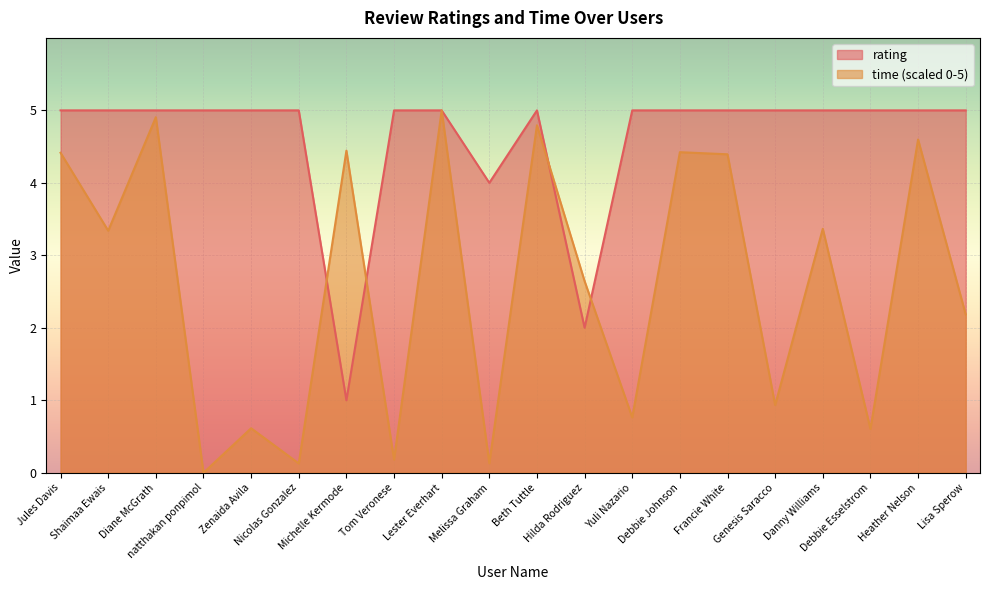

What is the value of the rating point at the 17th from the left?

5.0